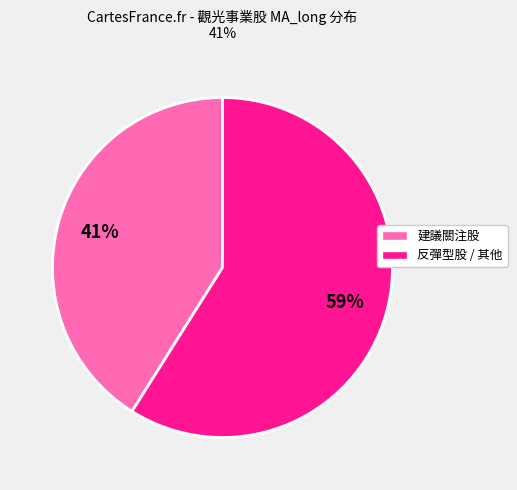

Does any single category account for the majority?

Yes